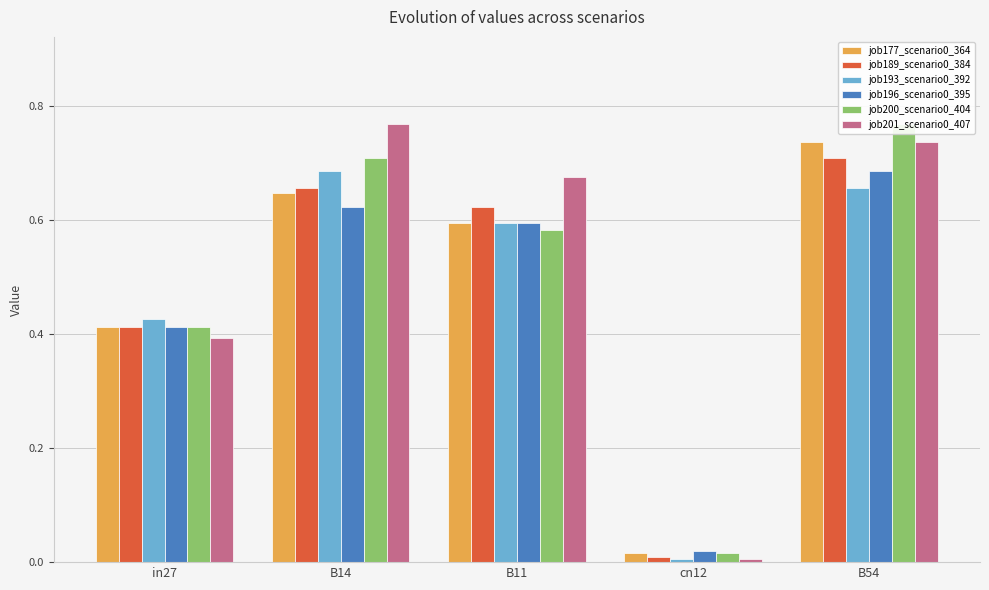

What is the average value of the job177_scenario0_364 series?

0.5